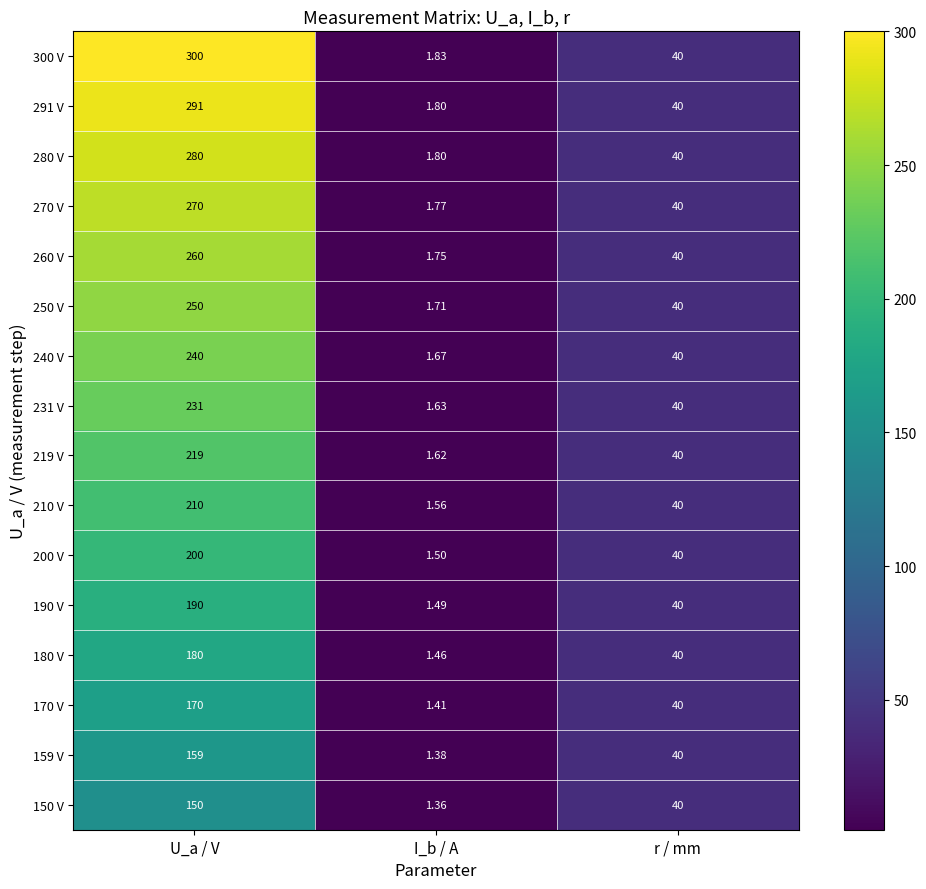

Rank the series by their maximum value, from lowest to highest.

150 V, 159 V, 170 V, 180 V, 190 V, 200 V, 210 V, 219 V, 231 V, 240 V, 250 V, 260 V, 270 V, 280 V, 291 V, 300 V